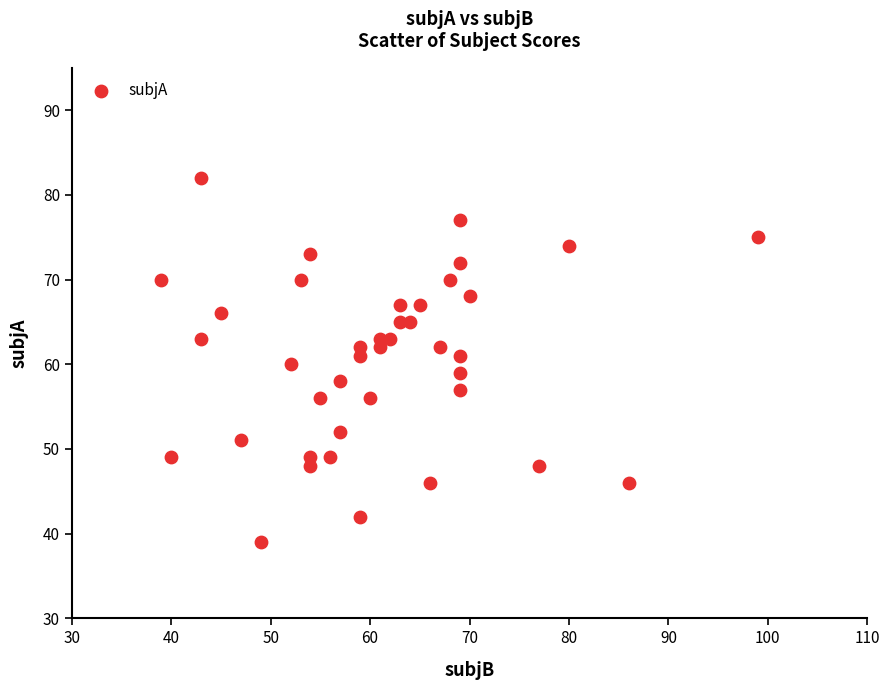

What is the range of Y values (max minus min)?

43